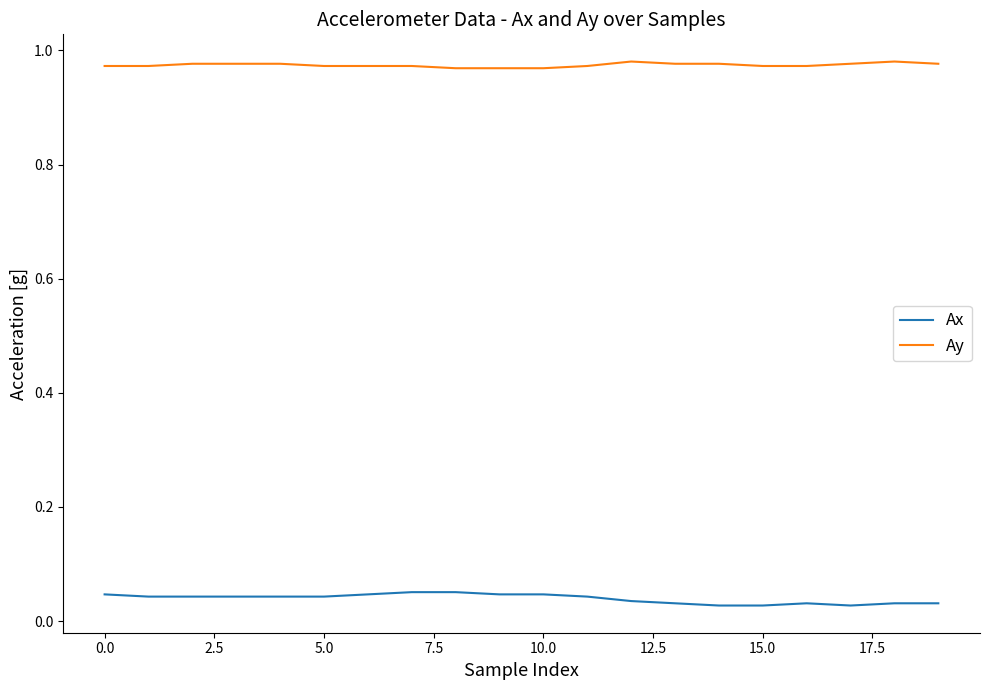

What is the sum of all Ay values?

19.5